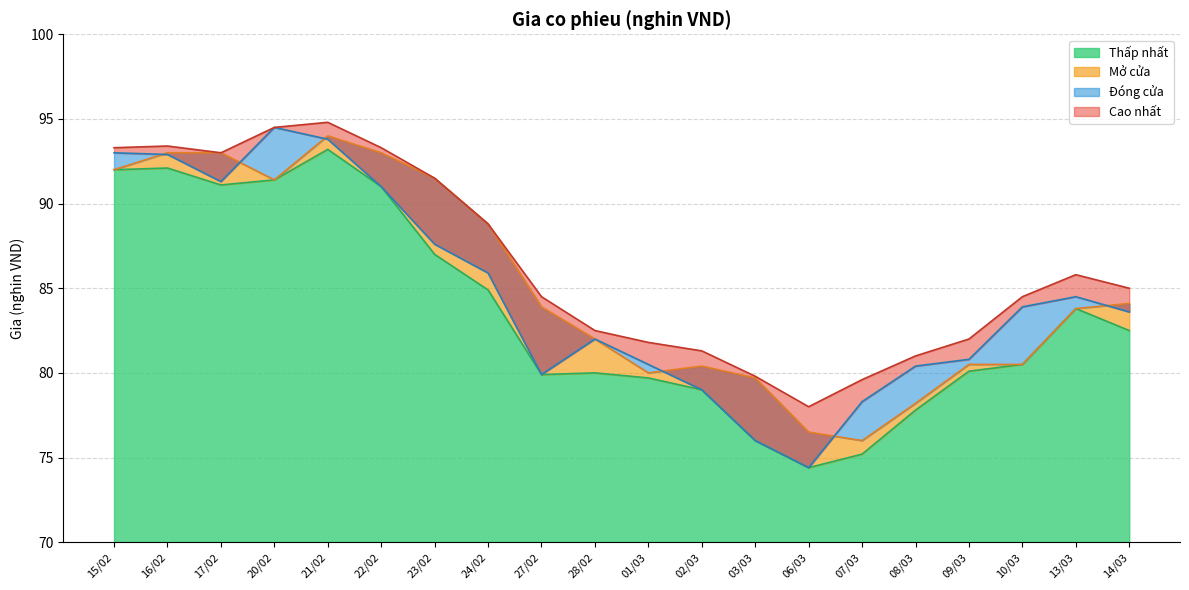

What is the lowest value of the Thap nhat series?

74.4